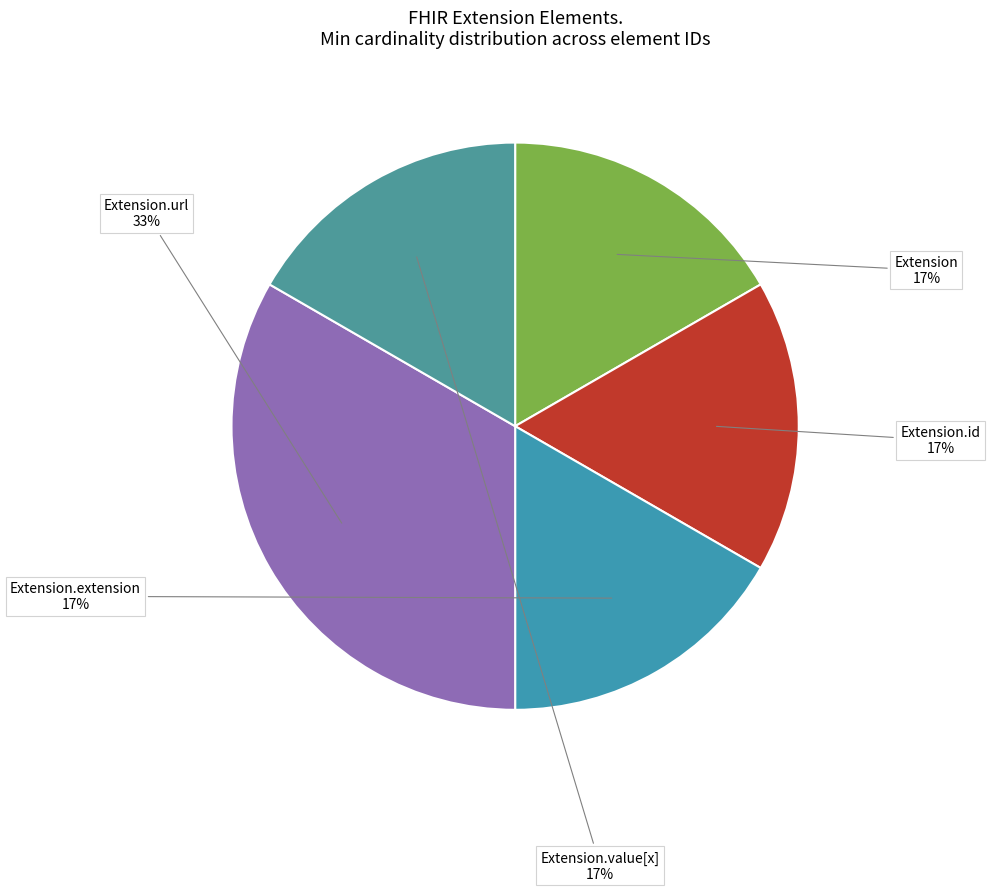

How many slices are in this pie chart?

5